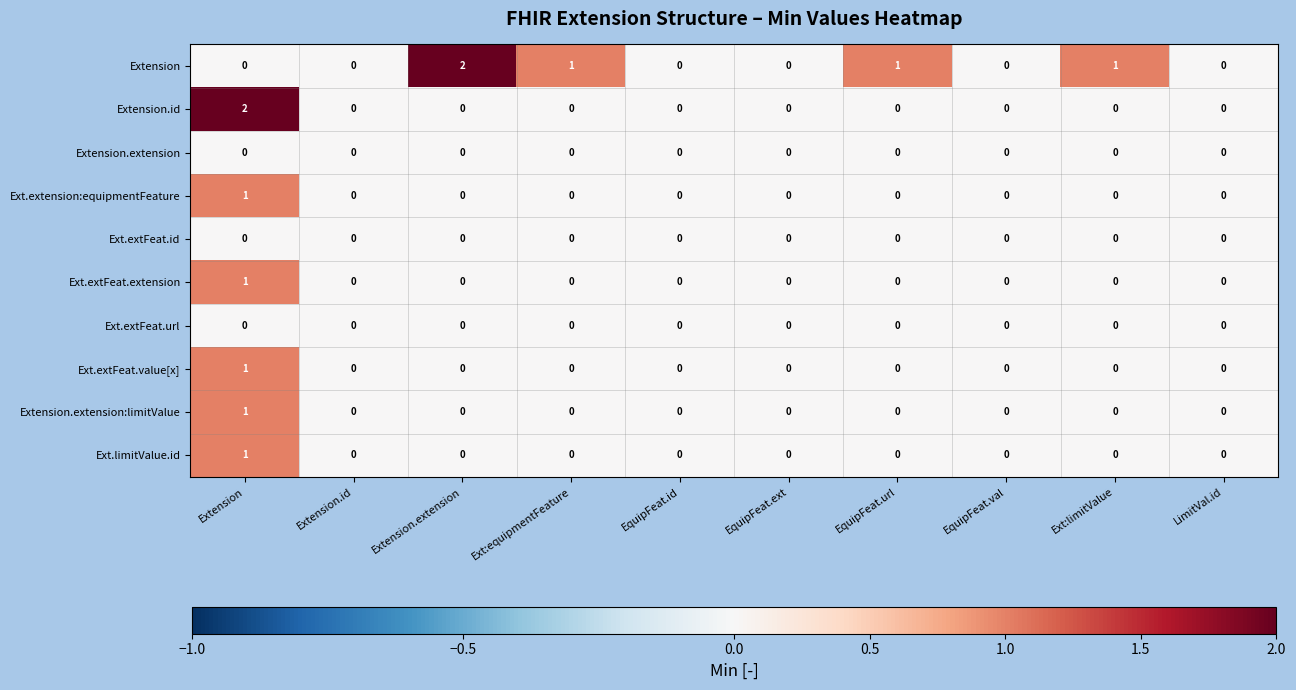

At which category is the sum across all series the highest?

Extension